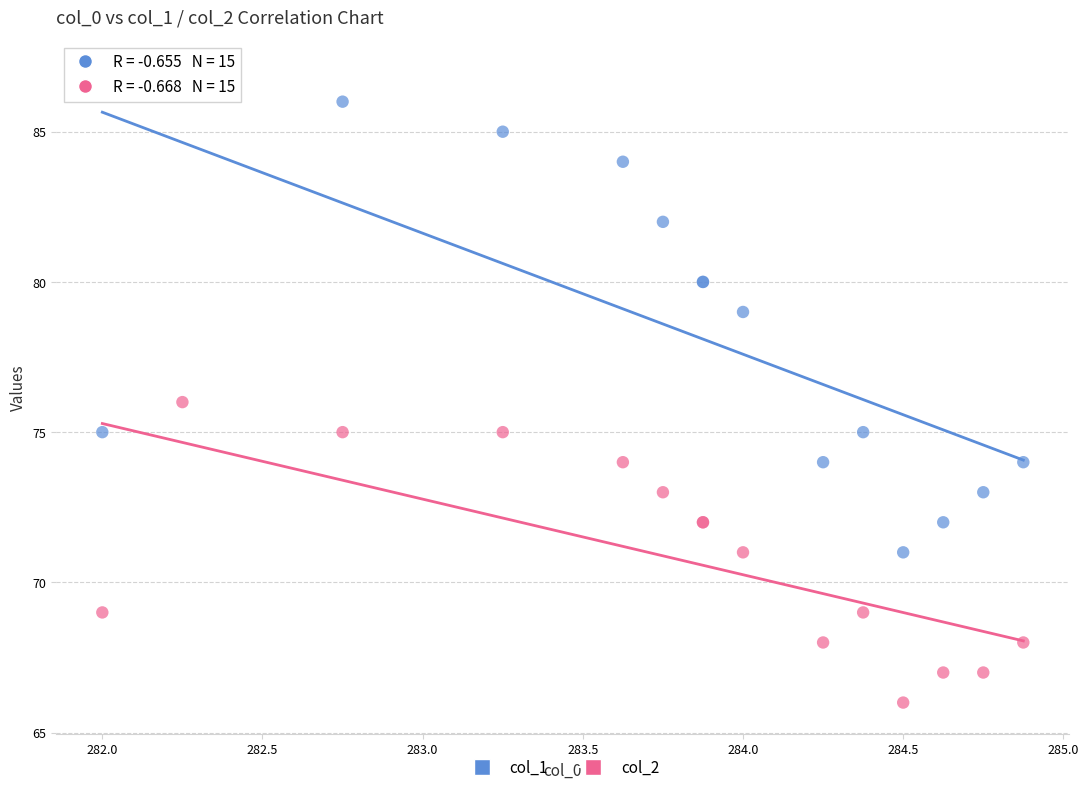

Which series has the largest Y range (max minus min)?

col_1